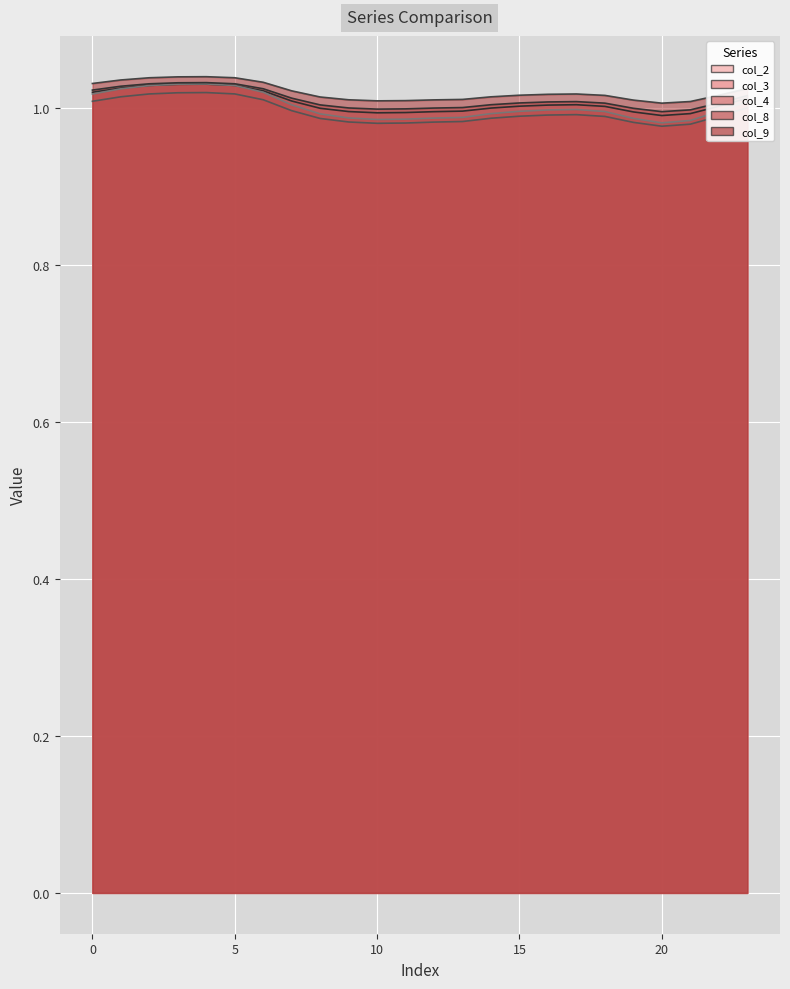

The col_4 series shows 0.6 at 7. True or false?

False